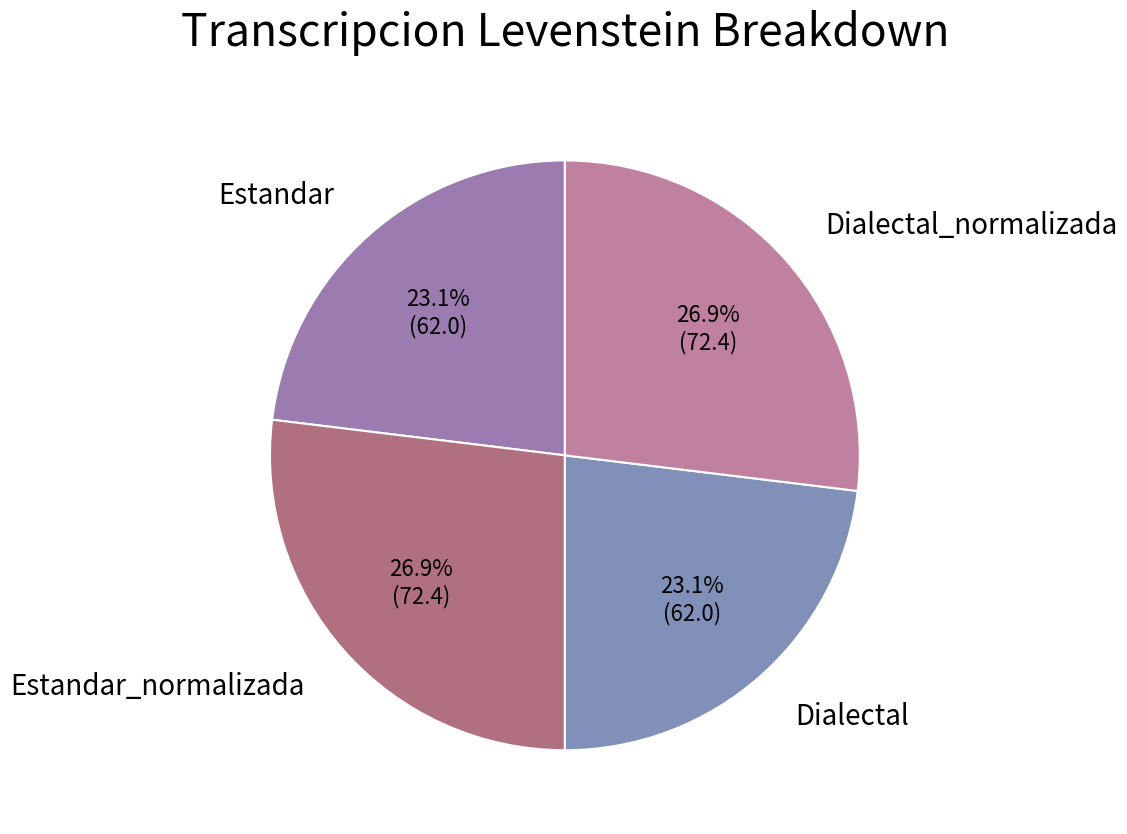

To the nearest percent, what is the difference between the largest and smallest slice percentages?

4%